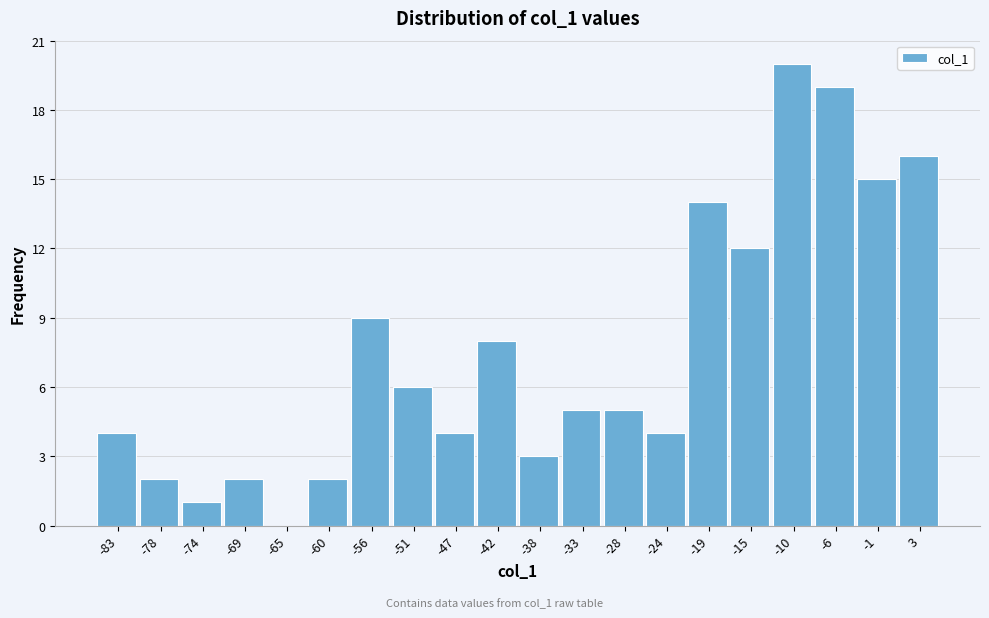

Reading left to right, transcribe all the data shown in this chart.

-83=4	-78=2	-74=1	-69=2	-65=0	-60=2	-56=9	-51=6	-47=4	-42=8	-38=3	-33=5	-28=5	-24=4	-19=14	-15=12	-10=20	-6=19	-1=15	3=16